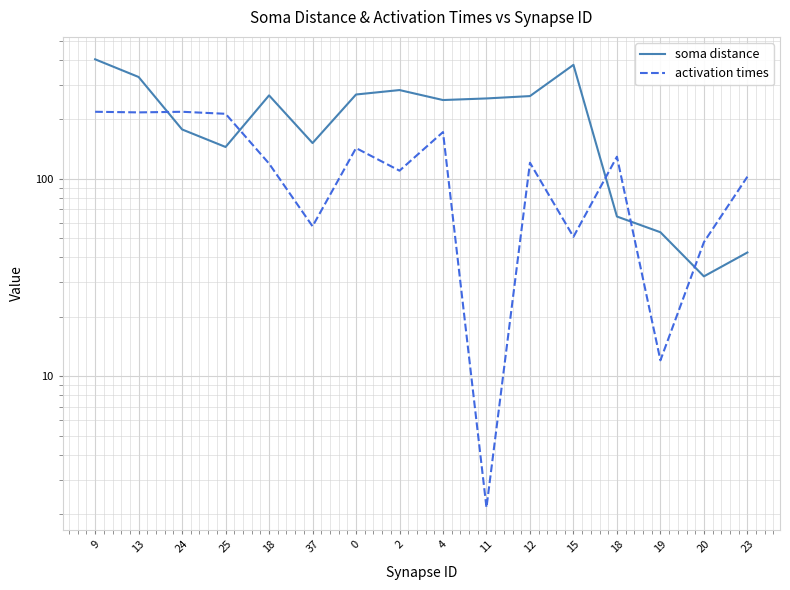

Which series ends up on top after the final intersection of activation times and soma distance?

activation times